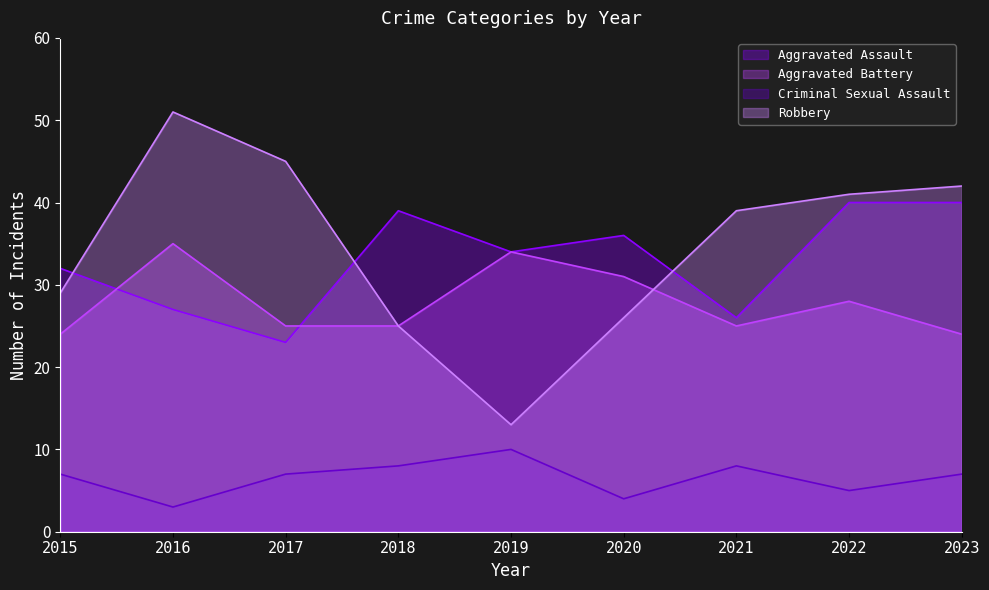

What is the spread (max minus min) of values at 2022?

36